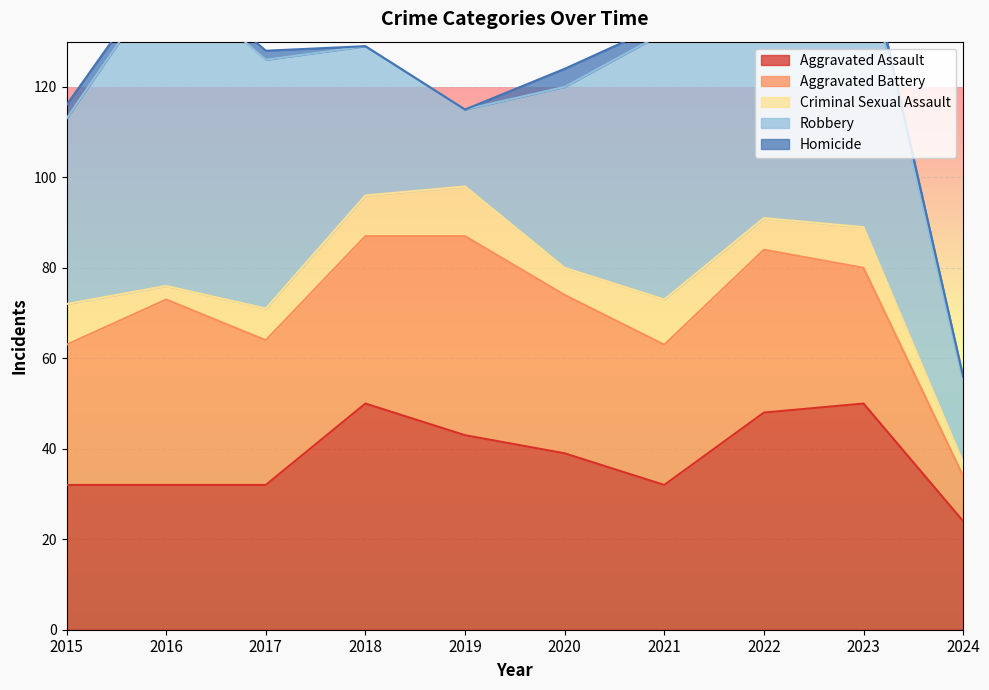

What is the sum of the Criminal Sexual Assault values at 2021 and 2024?

13